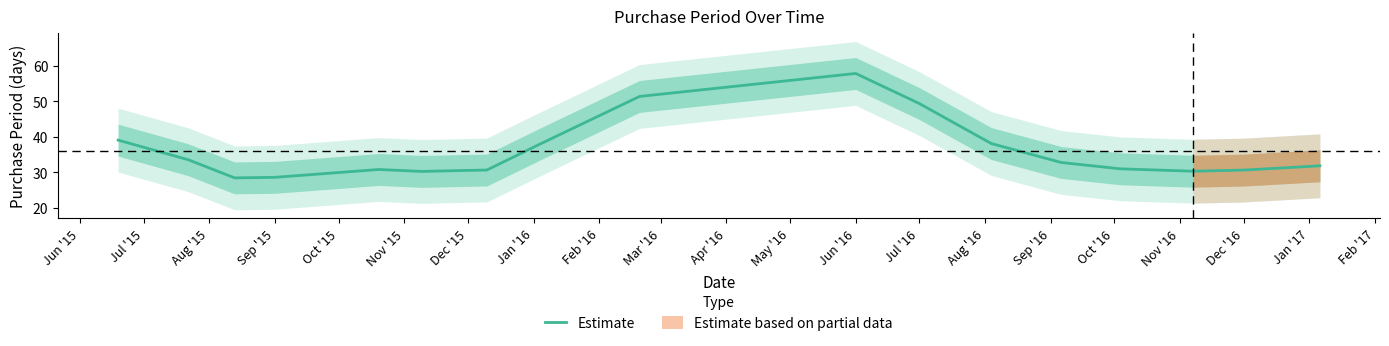

Is it true that Estimate equals 38.8 at Sep '15?

False